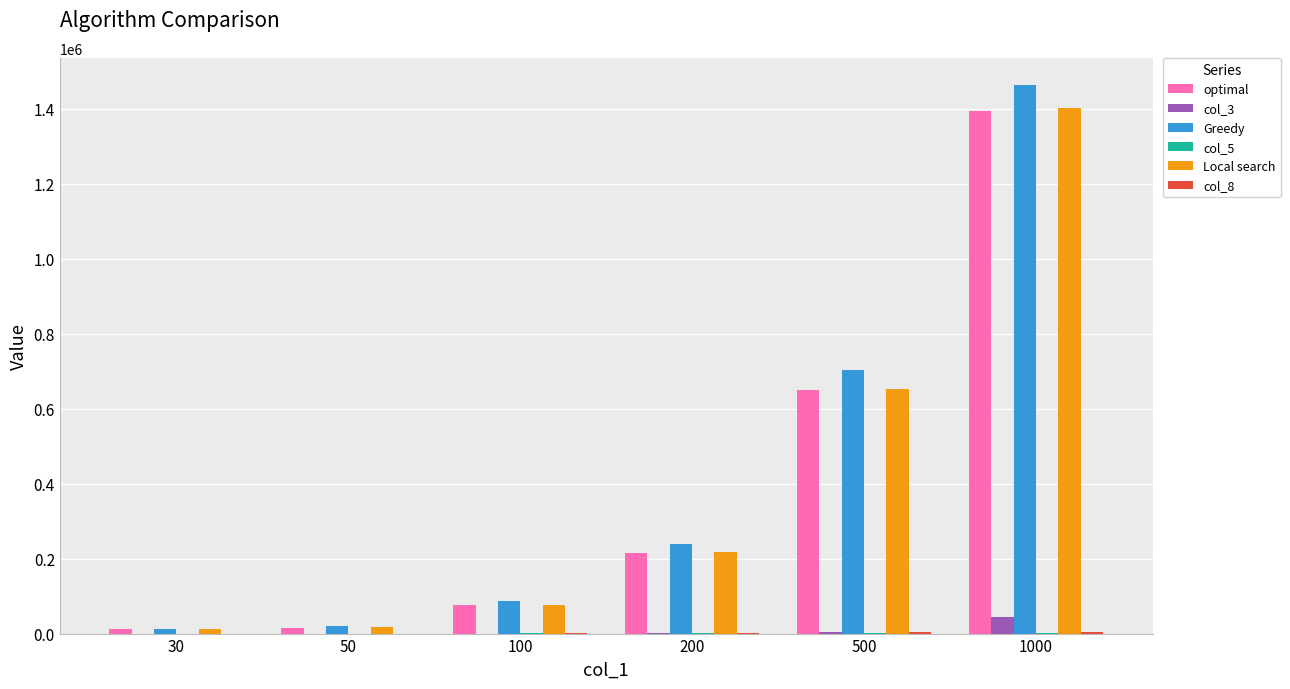

At which category is the sum across all series the highest?

1000